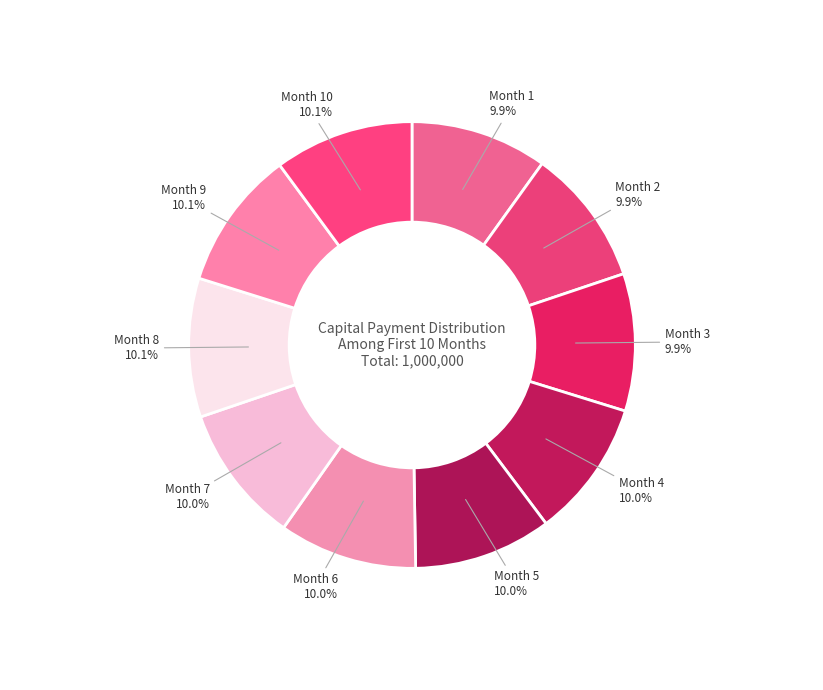

Approximately how many times larger is the value at Month 10 compared to Month 5?

1.0